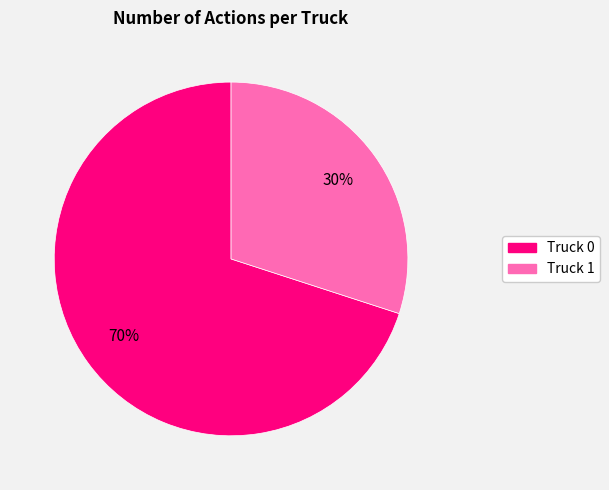

The Truck 0 slice represents 70% of the pie. True or false?

True